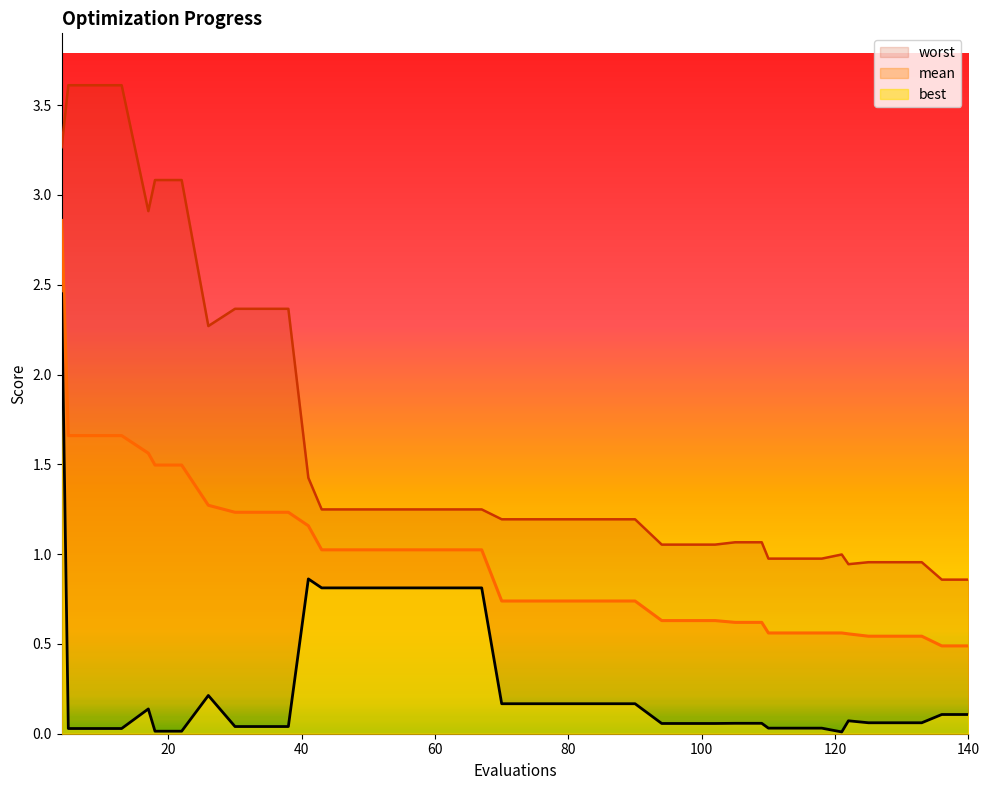

What are all the series names shown in the legend?

worst, mean, best